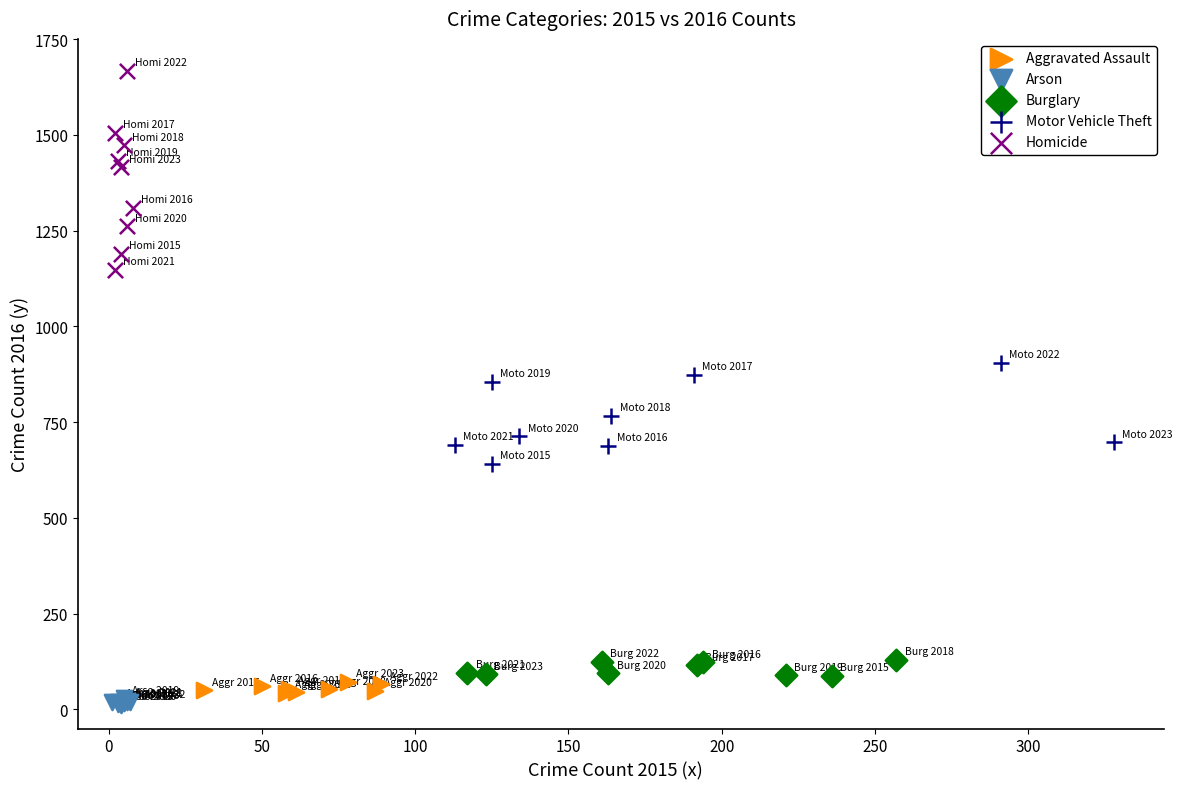

Which series contains the lowest Y value?

Arson